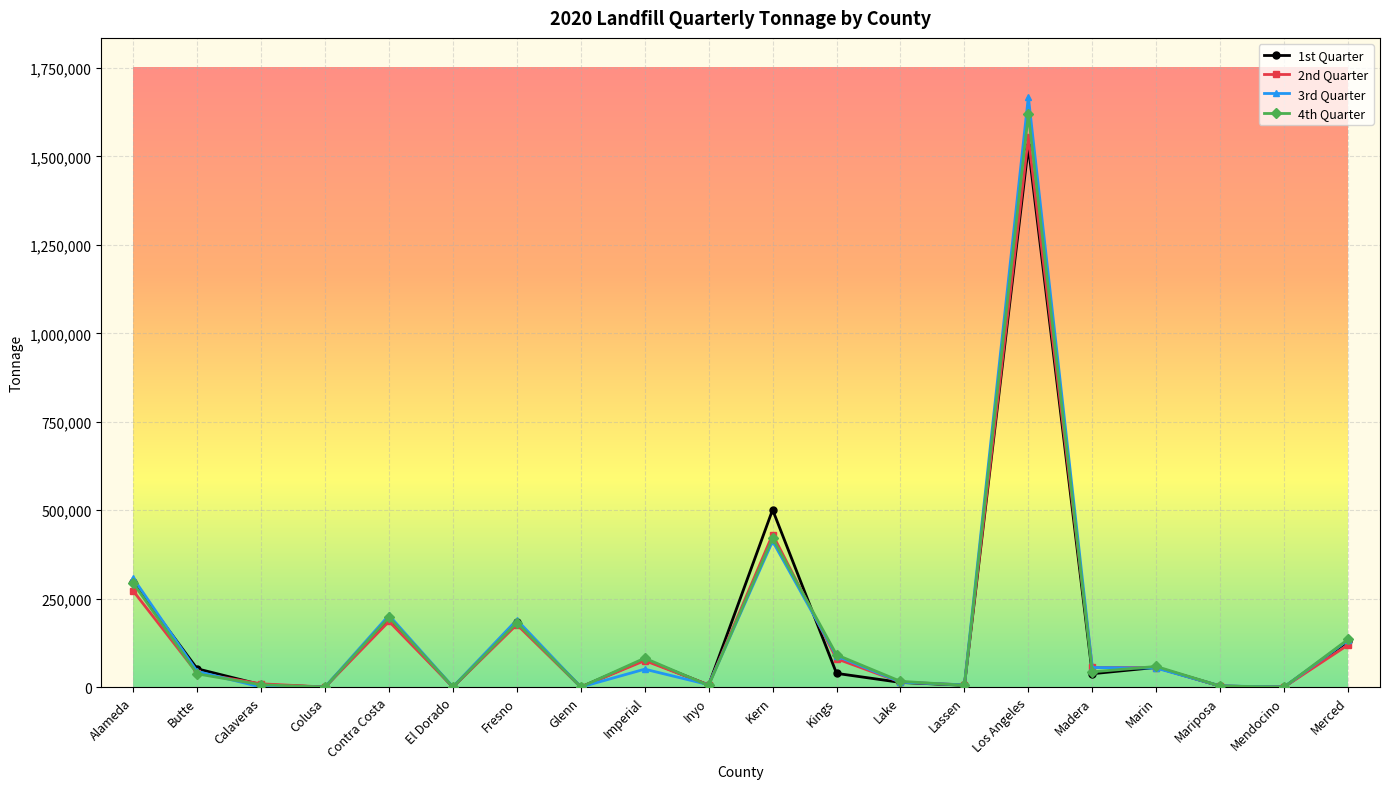

At which label does 2nd Quarter first exceed 55184?

Alameda